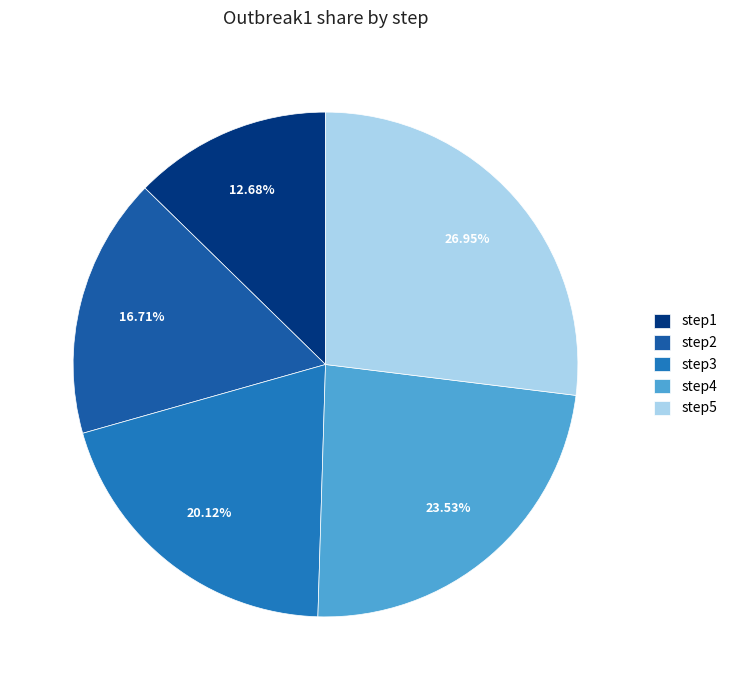

Is it true that step3 is 29% of the pie?

False